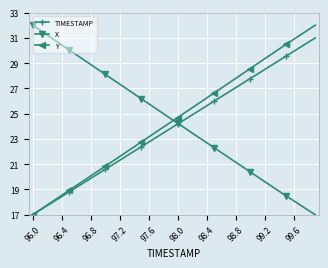

True or false: Y has more than 0 interior local peaks.

False